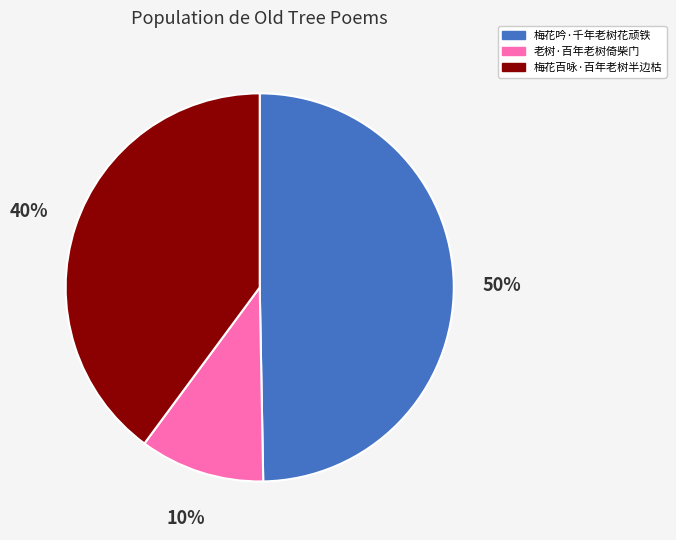

Which has a higher value, 老树·百年老树倚柴门 or 梅花吟·千年老树花顽铁?

梅花吟·千年老树花顽铁